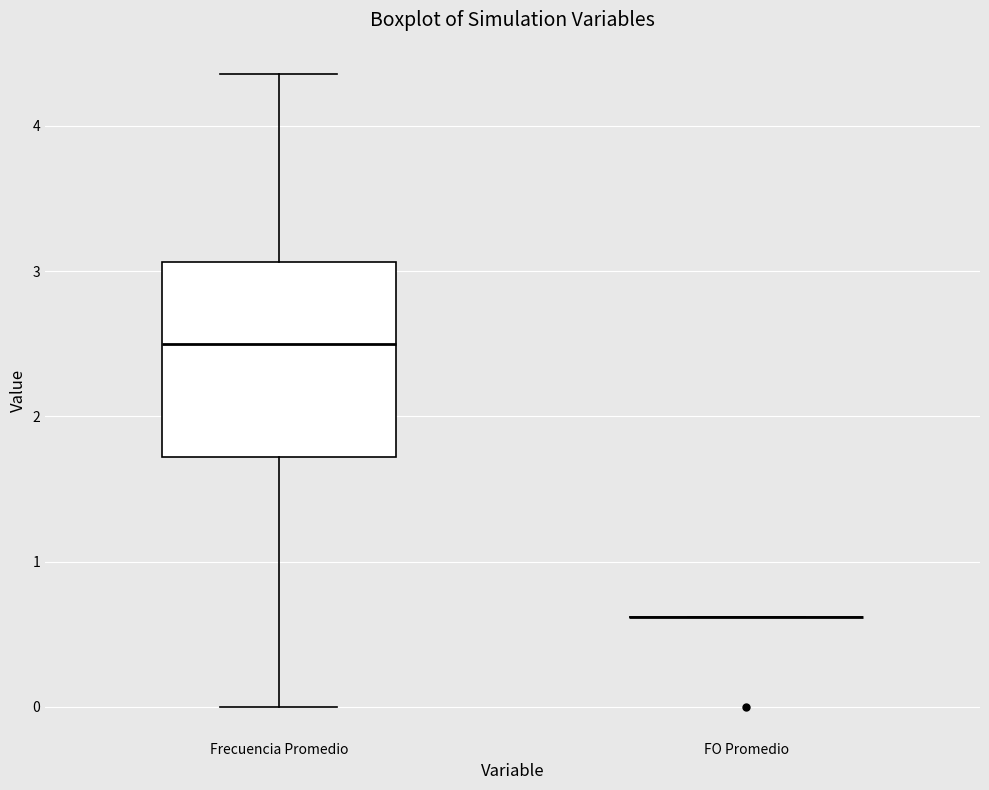

Comparing the boxes themselves (not the whiskers), which one is the tallest?

Frecuencia Promedio